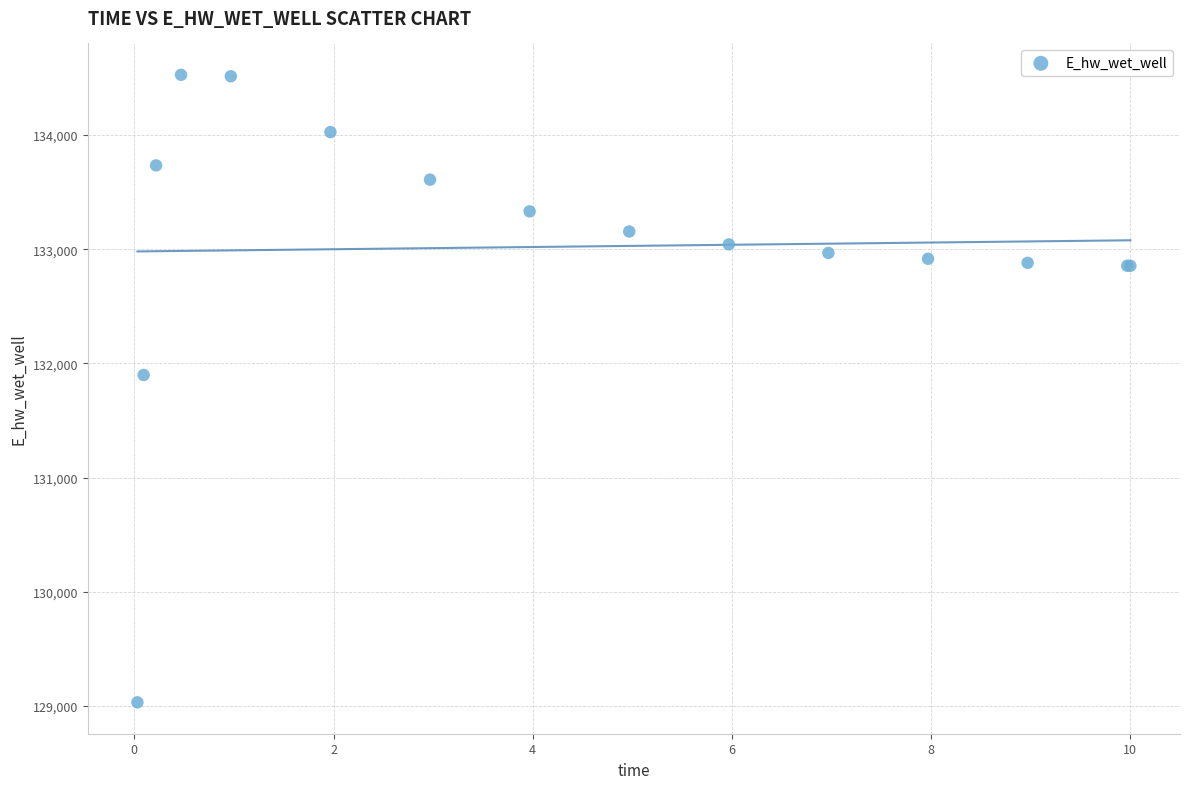

What Y value in the scatter plot is closest to 131779?

131898.7